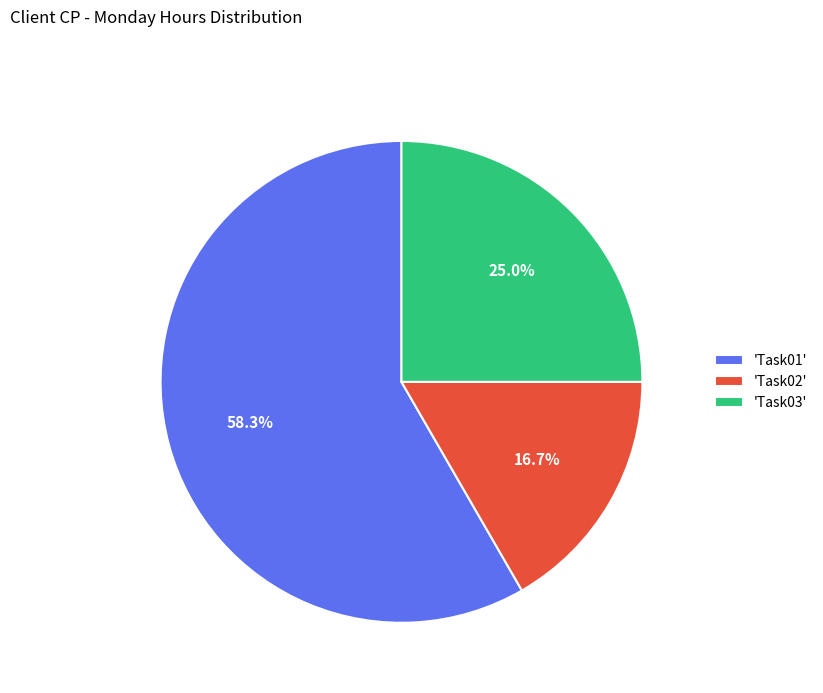

Is the sum of 'Task02' and 'Task01' greater than half?

Yes